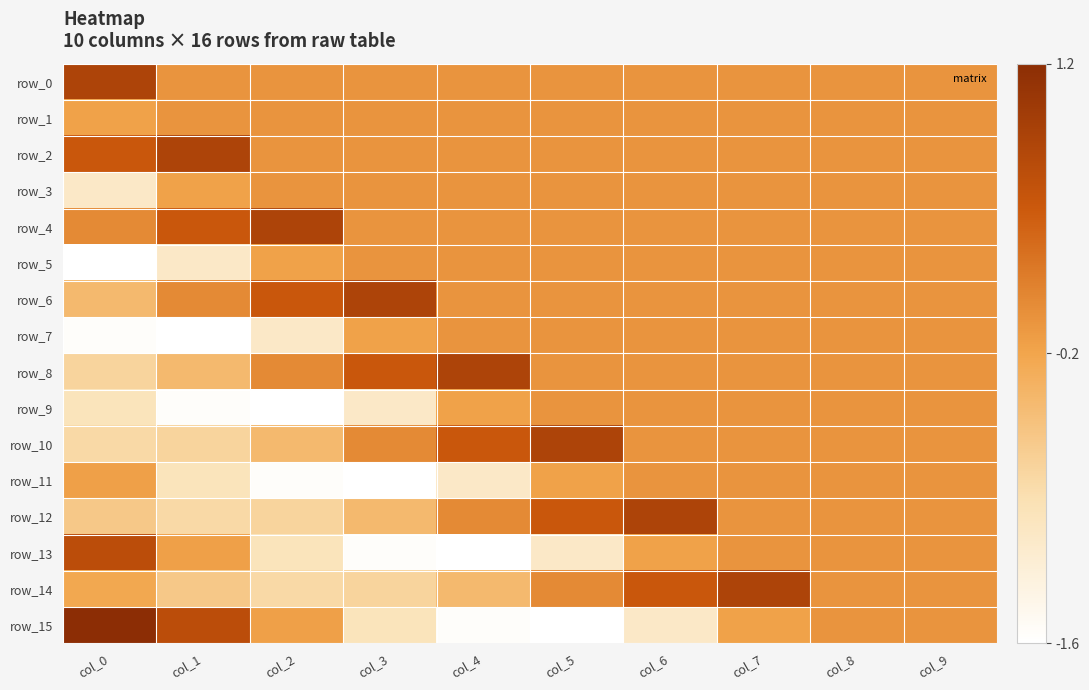

Rank the series at col_2 from highest to lowest value.

row_4, row_6, row_8, row_0, row_1, row_2, row_3, row_15, row_5, row_10, row_12, row_14, row_13, row_7, row_11, row_9